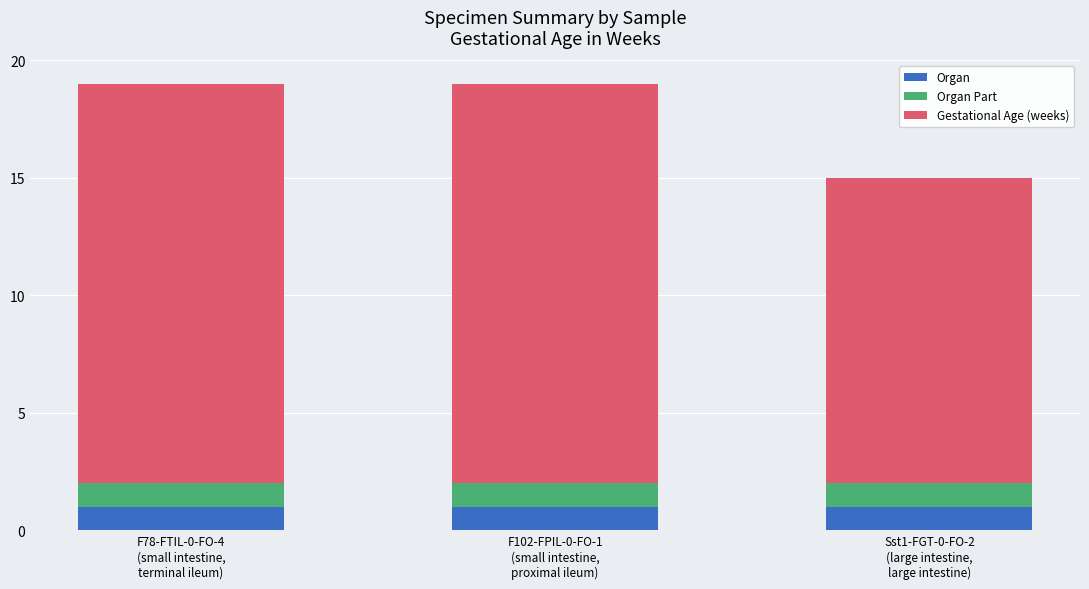

Reading left to right, transcribe the values for Organ.

1	1	1